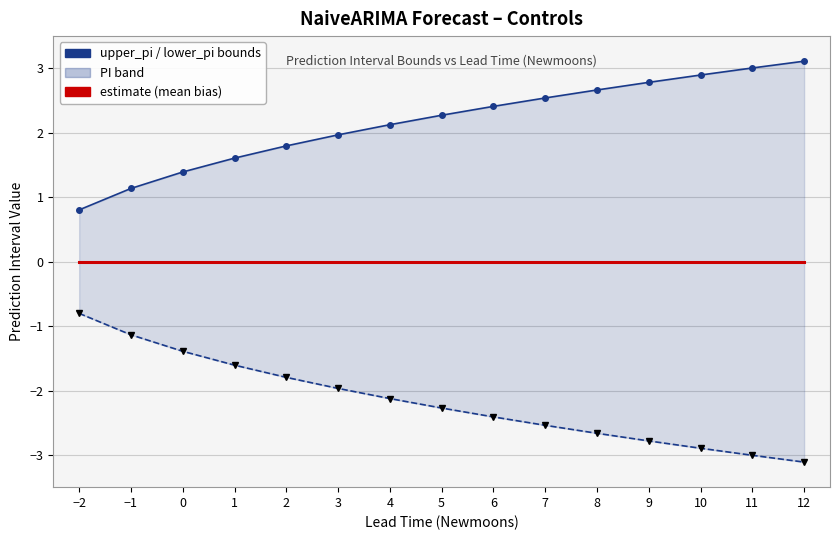

List the labels in order of lower_pi value, largest first.

−2, −1, 0, 1, 2, 3, 4, 5, 6, 7, 8, 9, 10, 11, 12